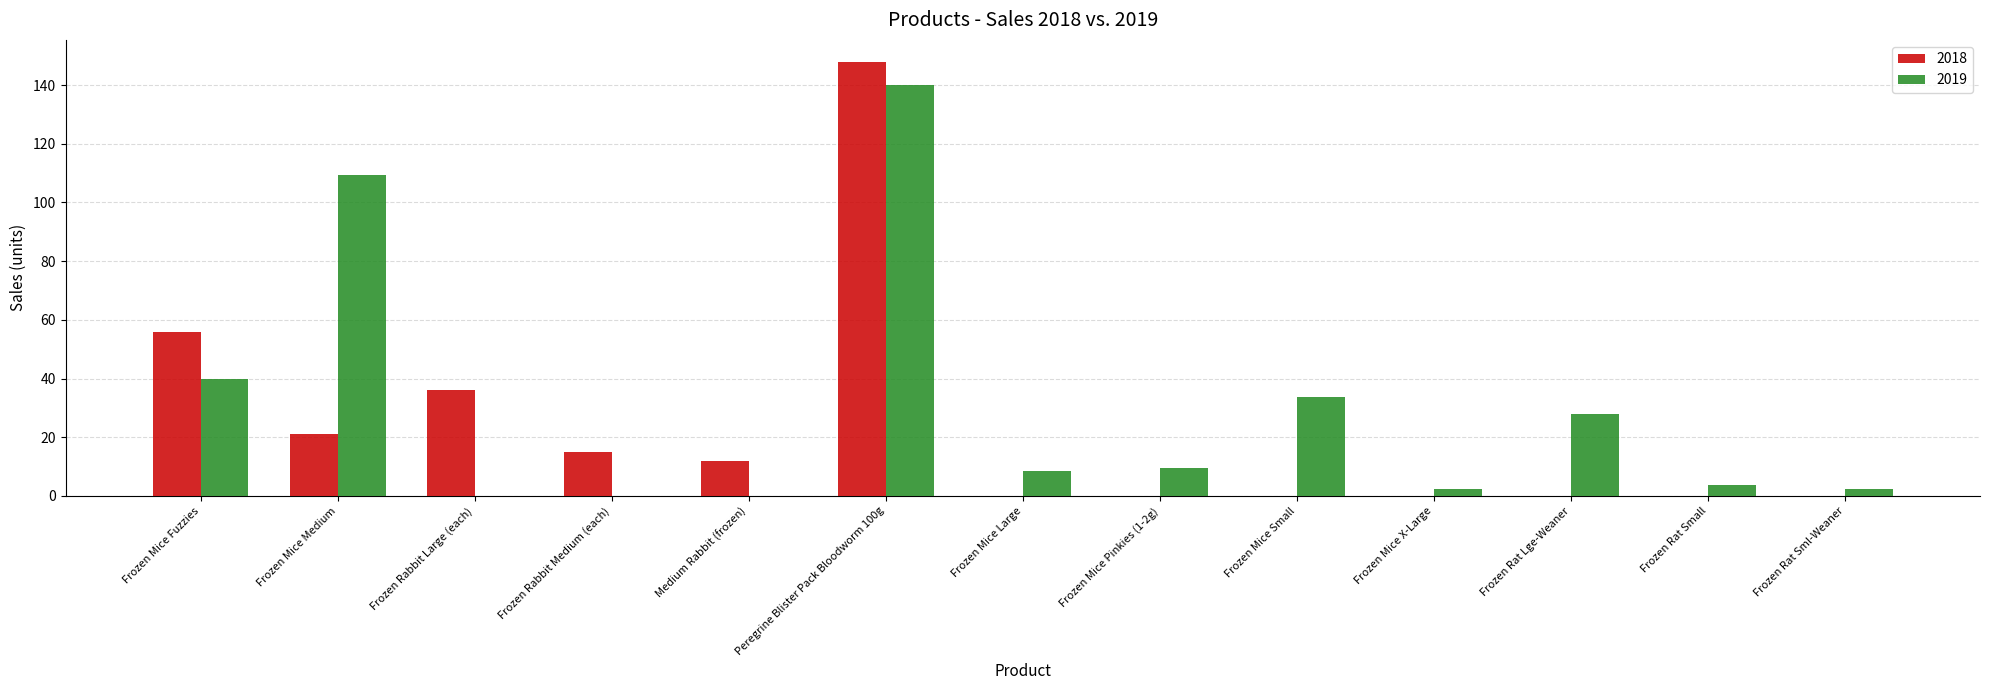

The 2019 series shows 3.6 at Frozen Rat Small. True or false?

True